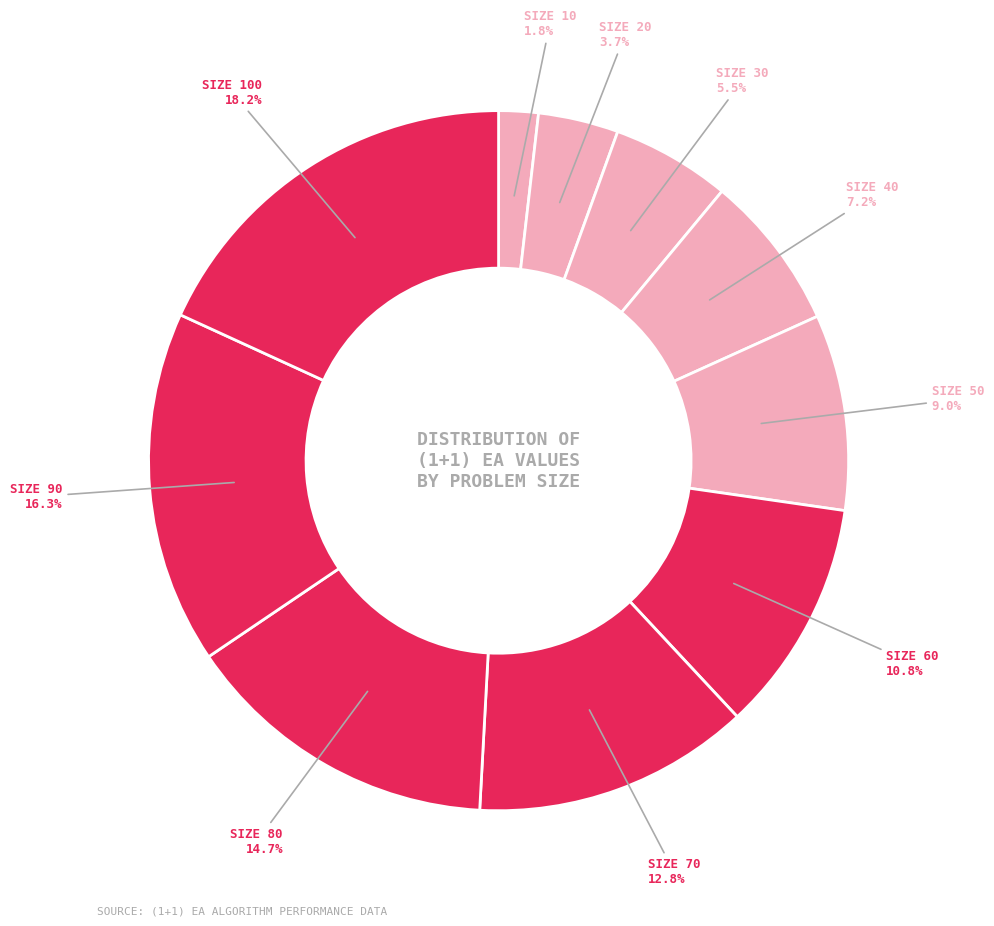

What is the smallest slice in the pie chart?

10